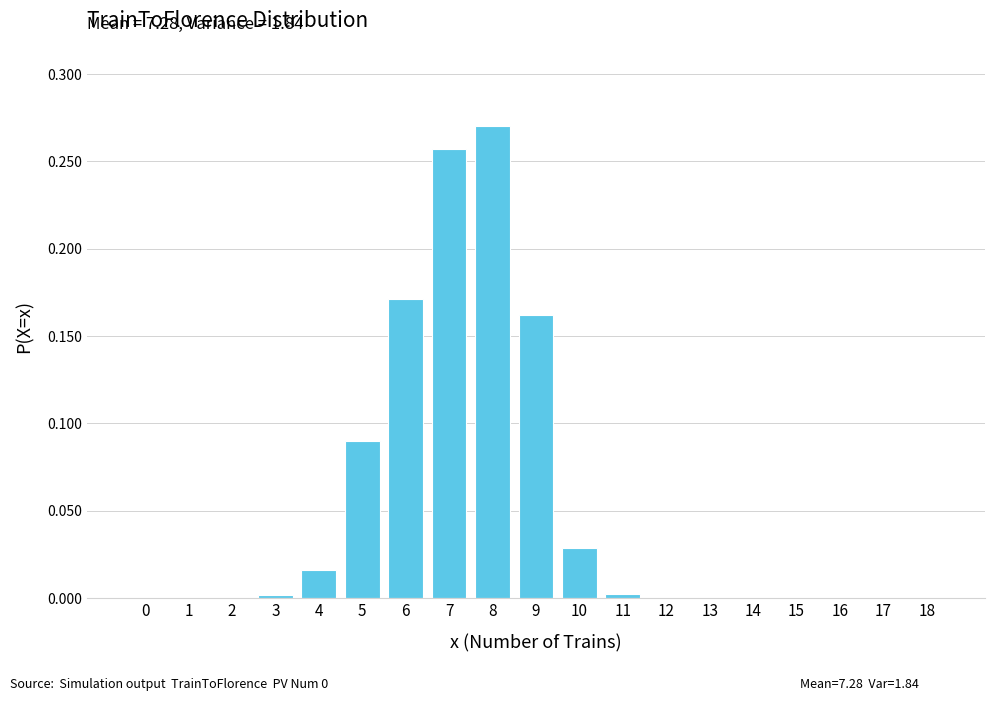

The value at 4 is 0.0. True or false?

True